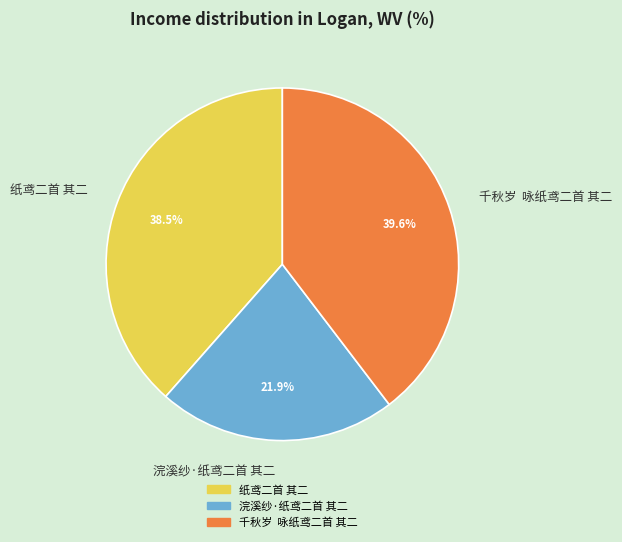

Is there any slice that represents more than half of the pie?

No